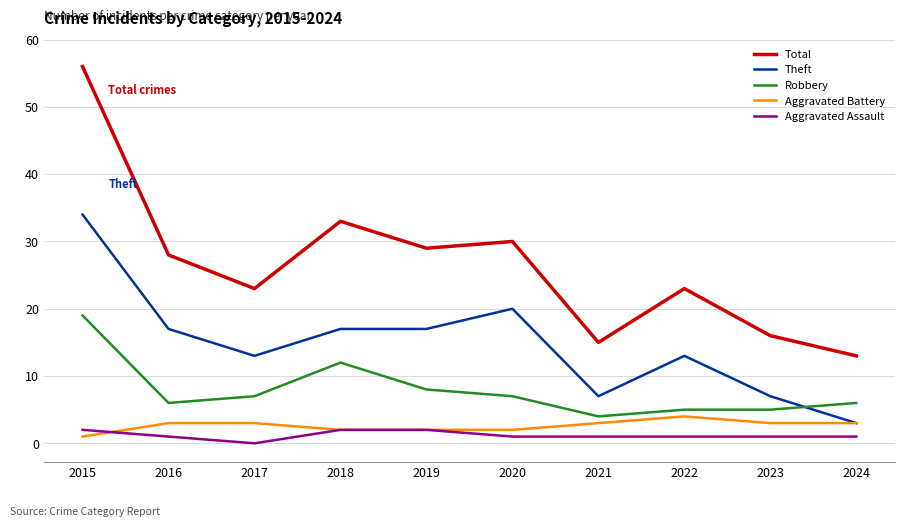

True or false: Total has a value of 29 at 2019.

True